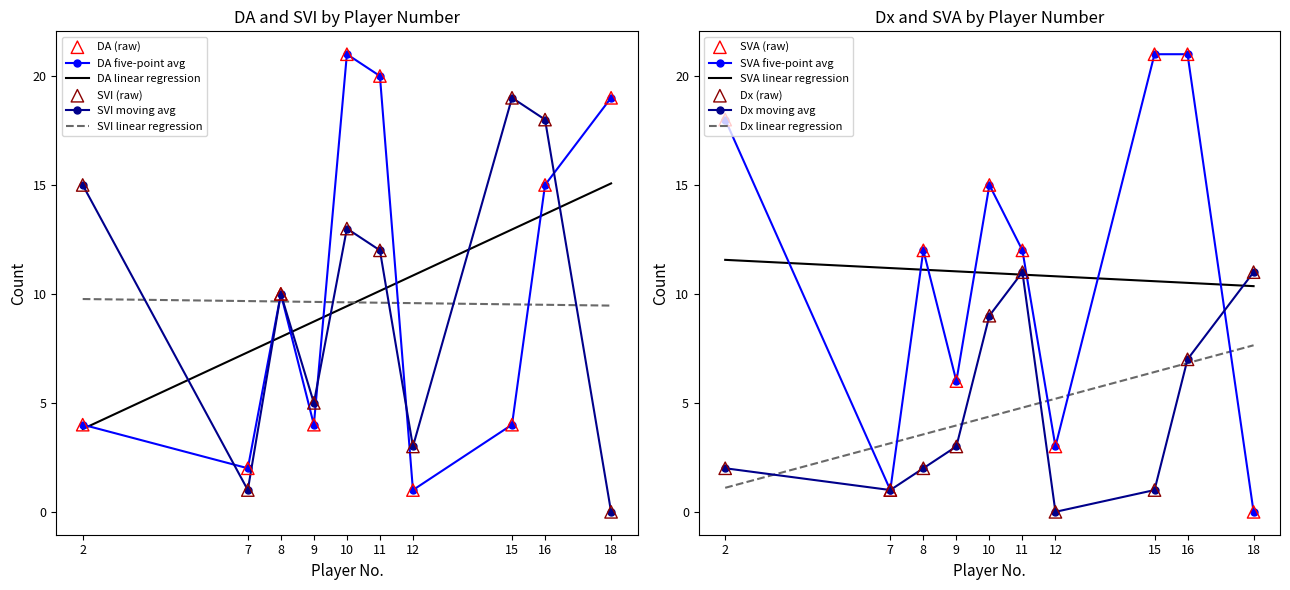

Which series contains the lowest Y value?

Dx/S